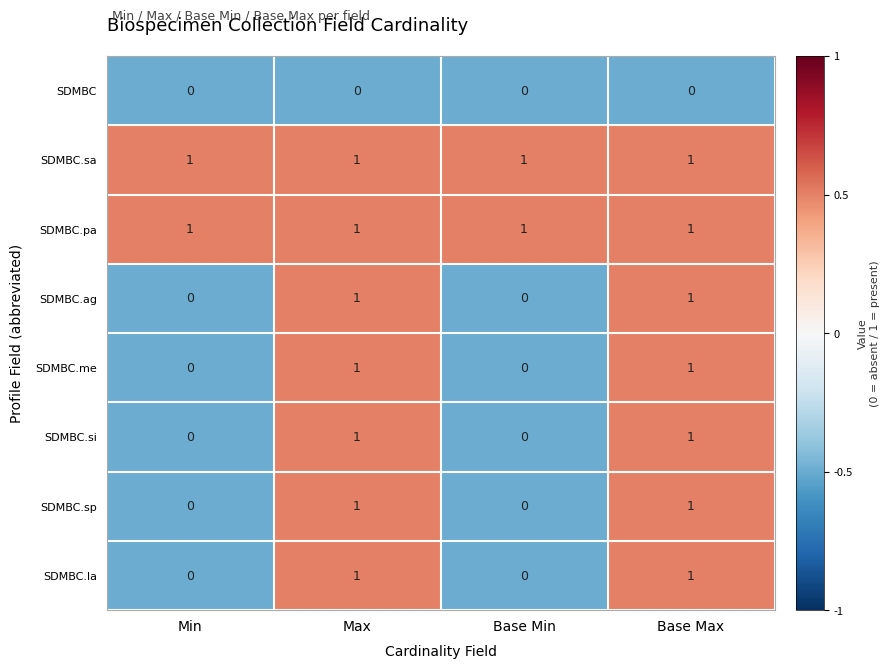

At how many categories does at least one series exceed 0?

4